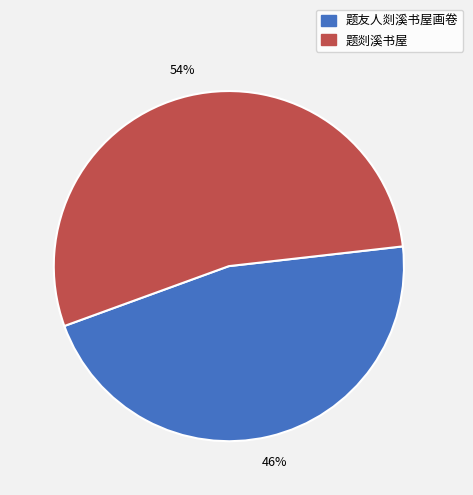

To the nearest percent, what is the difference between the 题友人剡溪书屋画卷 and 题剡溪书屋 slice percentages?

8%